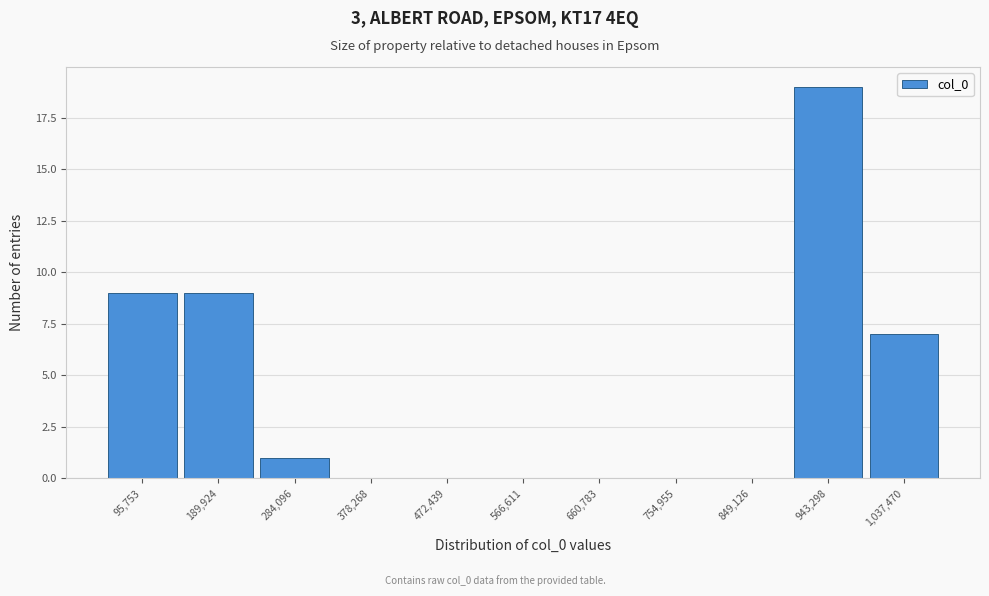

Reading right to left, what are all the values shown in this chart?

1,037,470=7	943,298=19	849,126=0	754,955=0	660,783=0	566,611=0	472,439=0	378,268=0	284,096=1	189,924=9	95,753=9